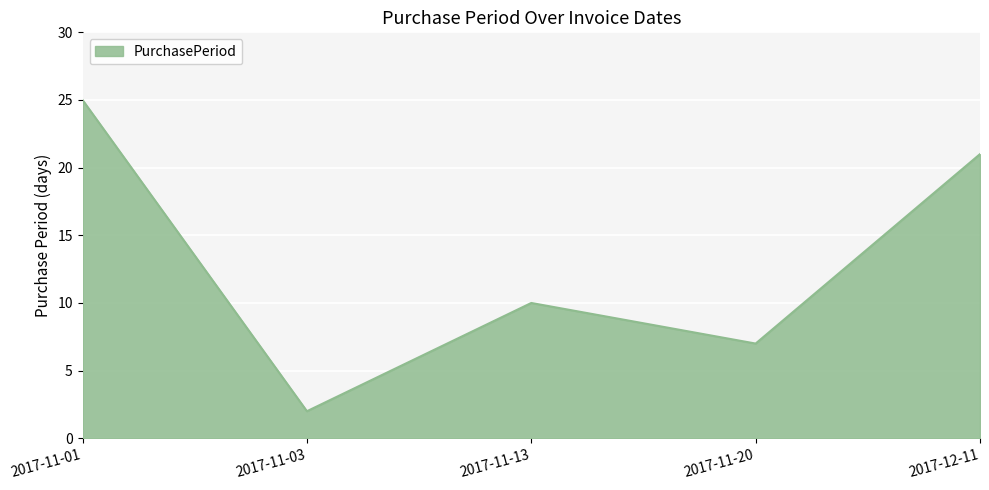

At which label is the value closest to 13?

2017-11-13